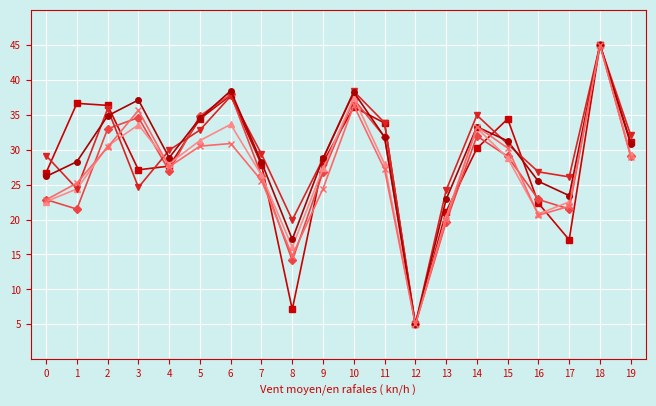

What is the smallest value displayed?

5.0